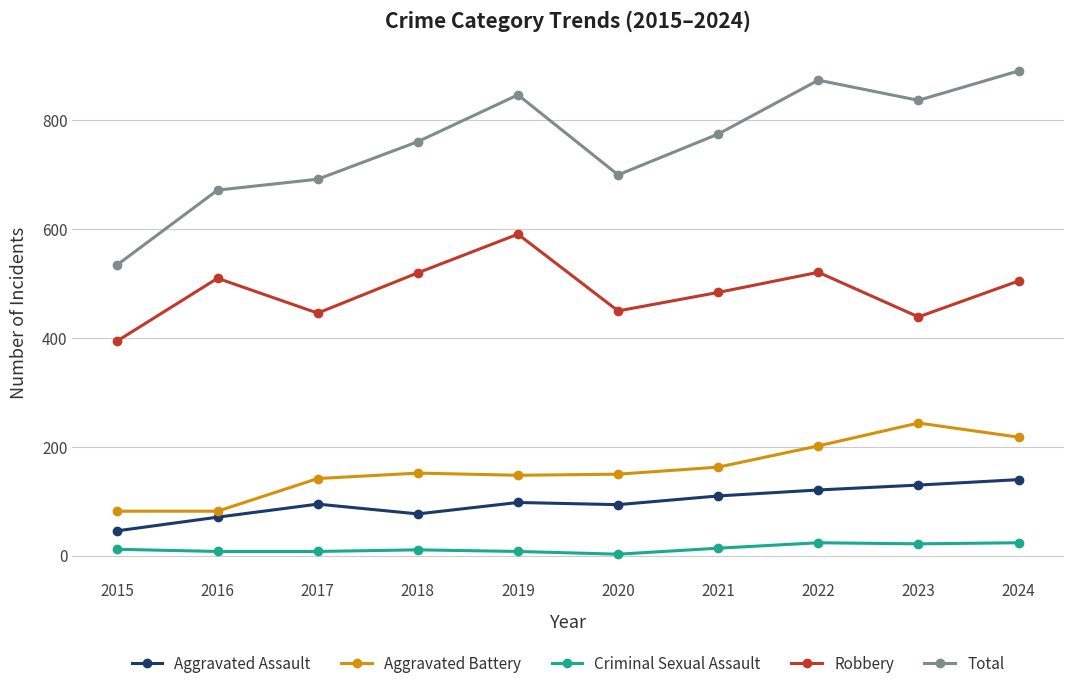

Does the chart display data point markers on the line(s)?

Yes